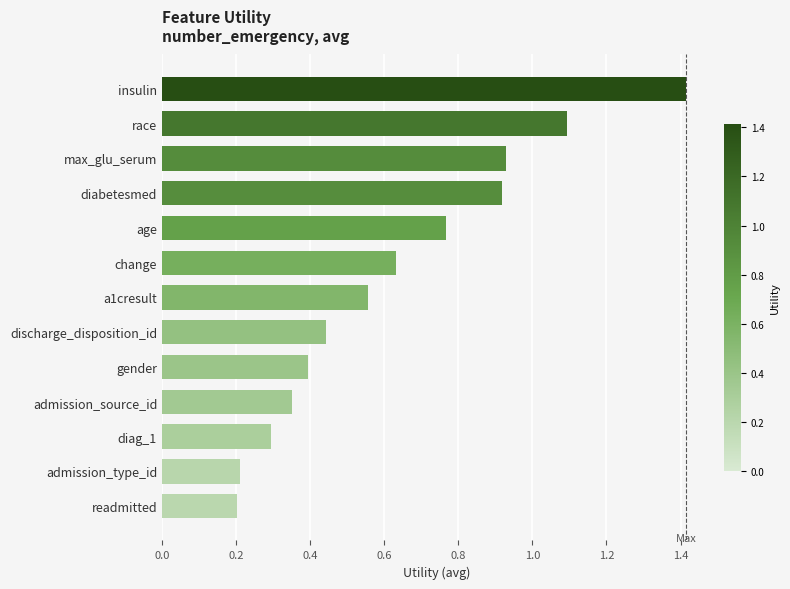

How many series are shown in this chart?

1